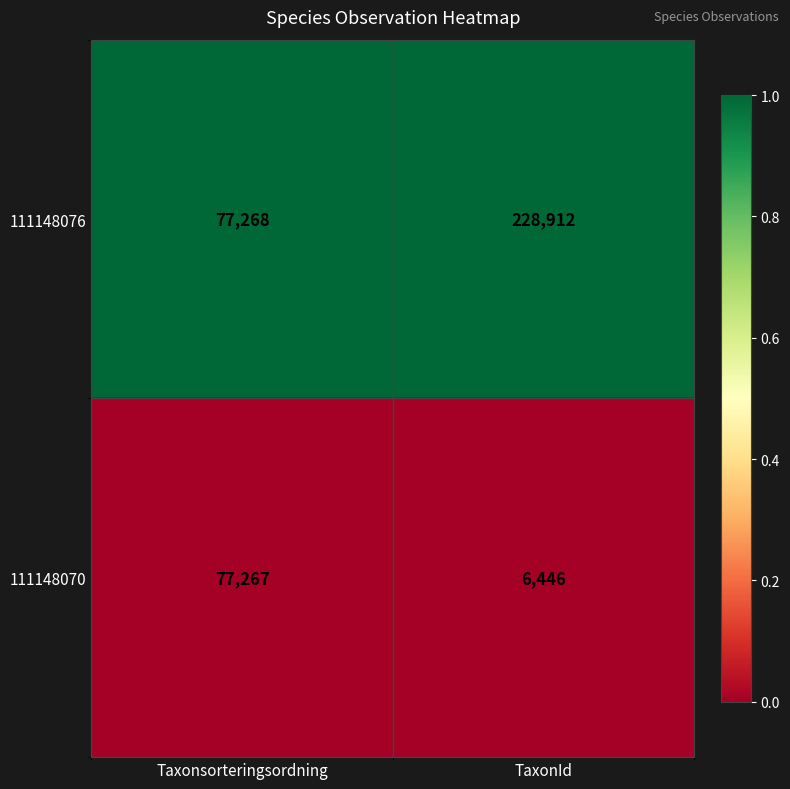

At which category does the chart reach its minimum across all series?

TaxonId